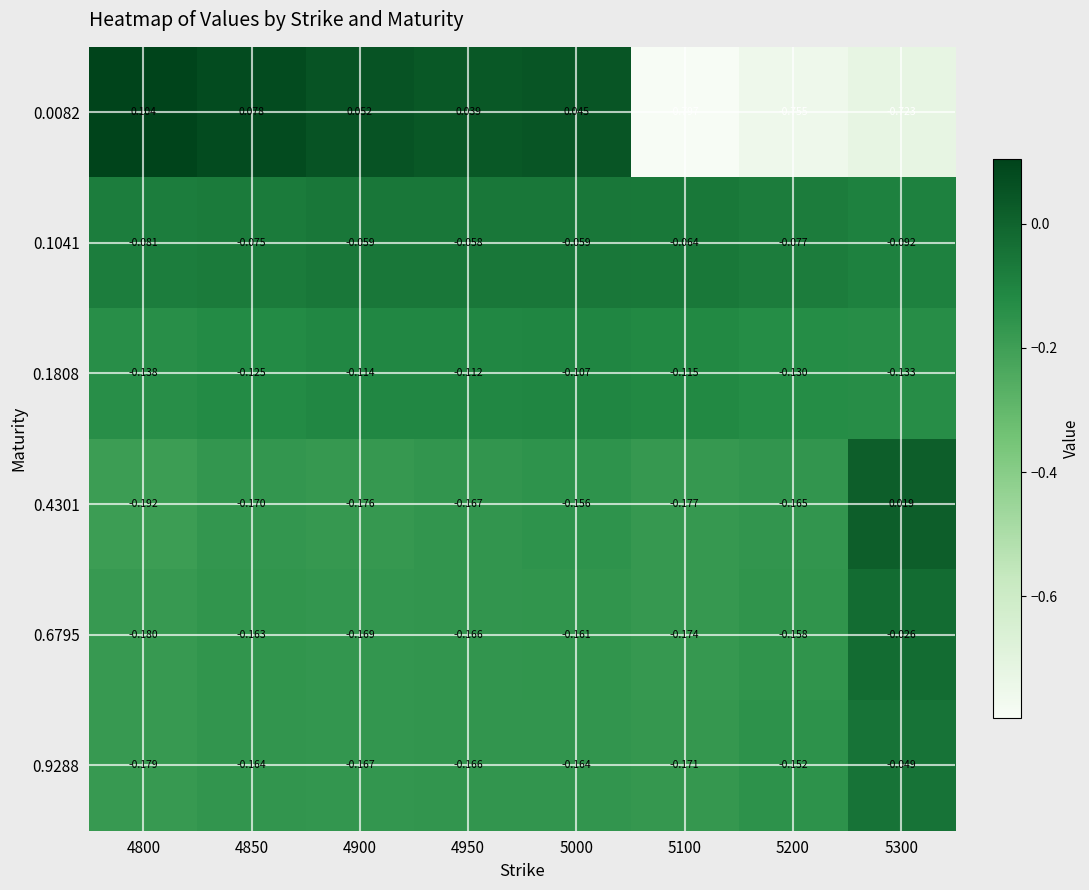

How many values in the 0.4301 series exceed 0?

1